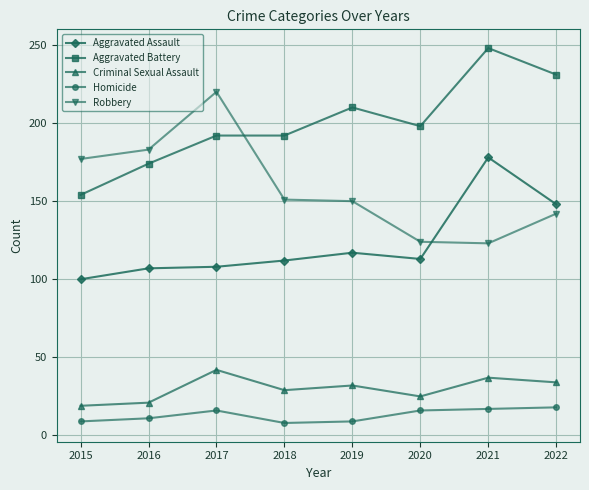

What is the smallest value displayed?

8